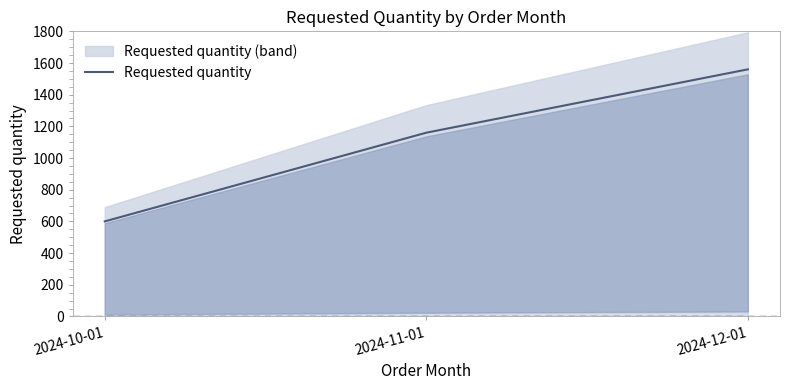

How many lines are shown in the chart?

1